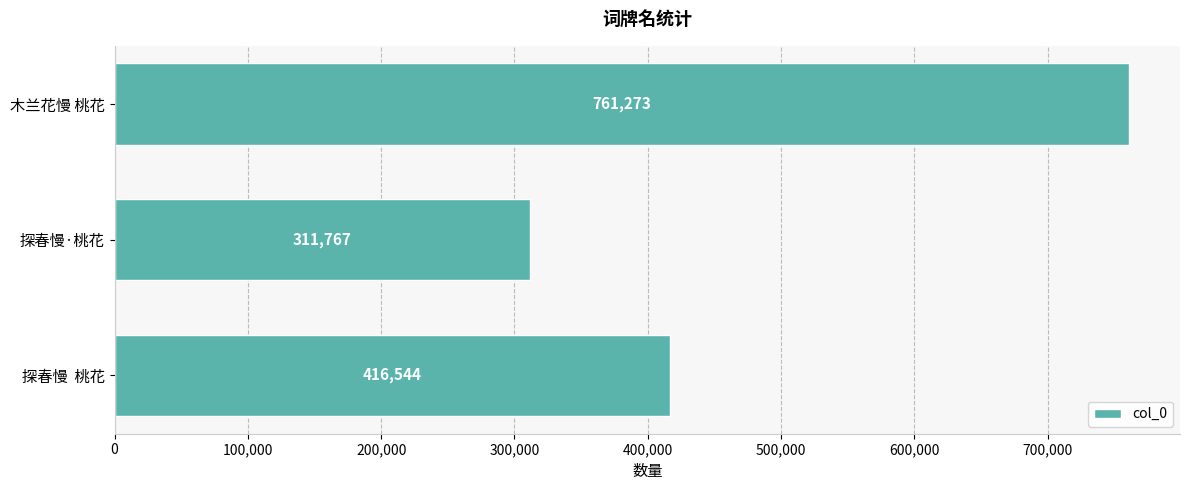

Does the chart contain stacked bars?

No